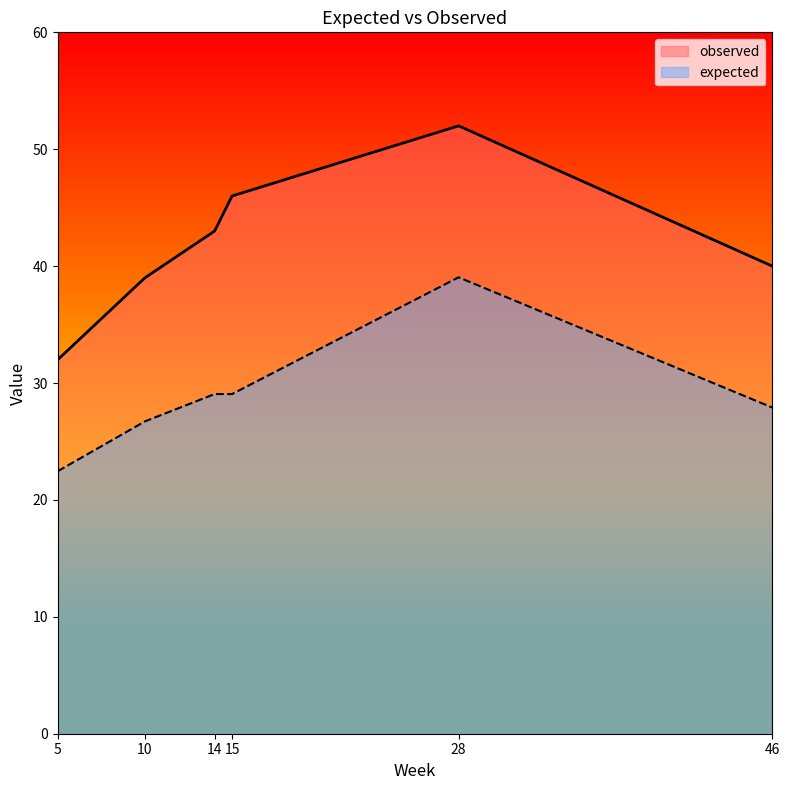

What is the difference between the highest and lowest values at 5?

9.5